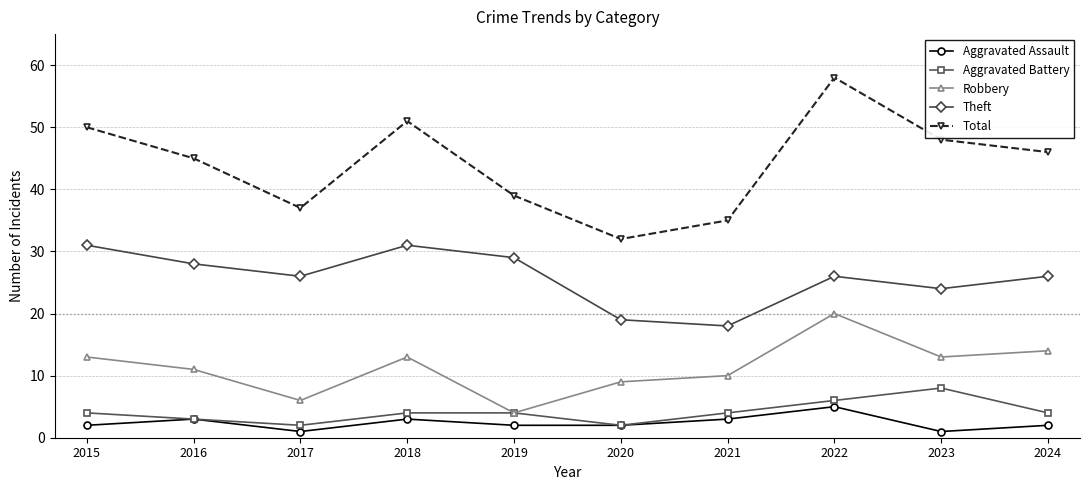

Which series has the largest total across all categories?

Total